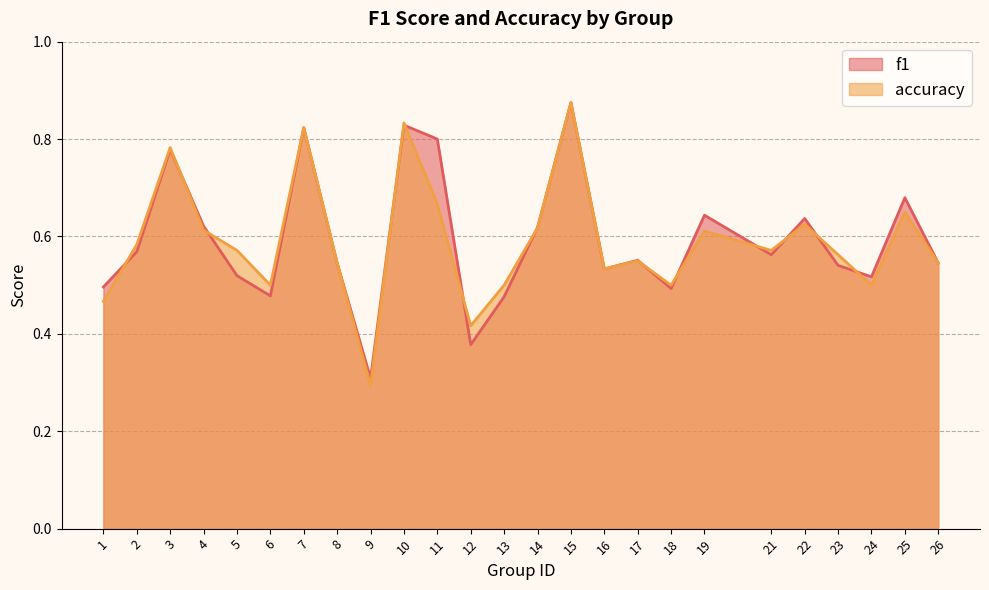

Reading left to right, transcribe all the data shown in this chart.

f1: 0.5	0.6	0.8	0.6	0.5	0.5	0.8	0.5	0.3	0.8	0.8	0.4	0.5	0.6	0.9	0.5	0.6	0.5	0.6	0.6	0.6	0.5	0.5	0.7	0.5
accuracy: 0.5	0.6	0.8	0.6	0.6	0.5	0.8	0.5	0.3	0.8	0.7	0.4	0.5	0.6	0.9	0.5	0.6	0.5	0.6	0.6	0.6	0.6	0.5	0.7	0.5